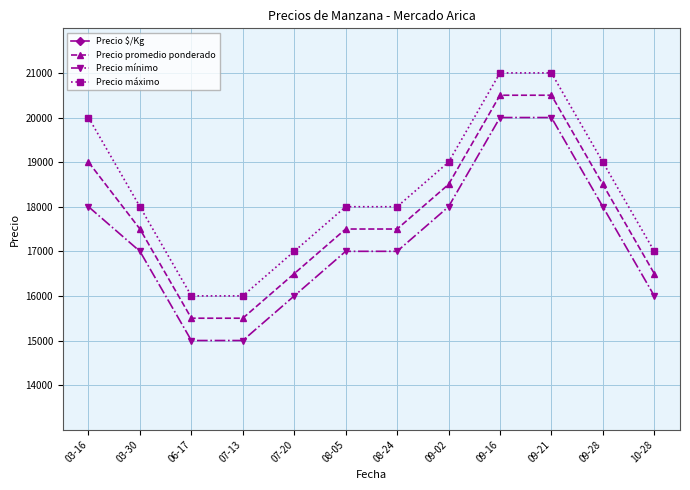

List the series in order of their peak value, highest first.

Precio máximo, Precio promedio ponderado, Precio mínimo, Precio $/Kg